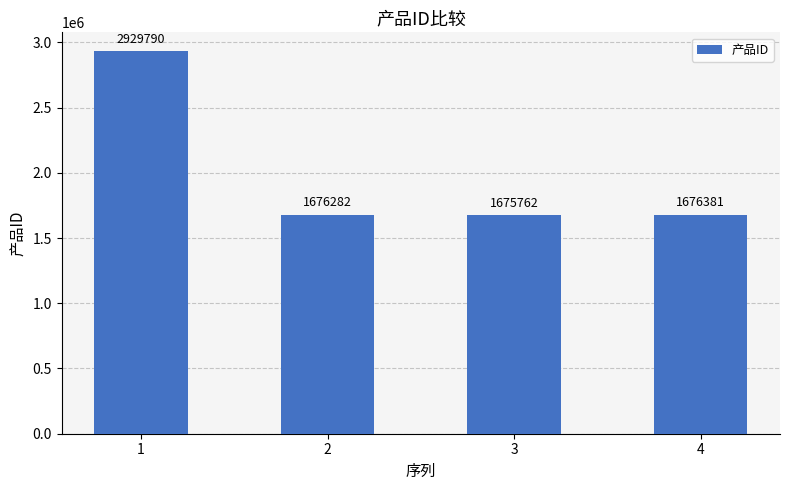

What is the value of the 3rd bar from the left?

1675762